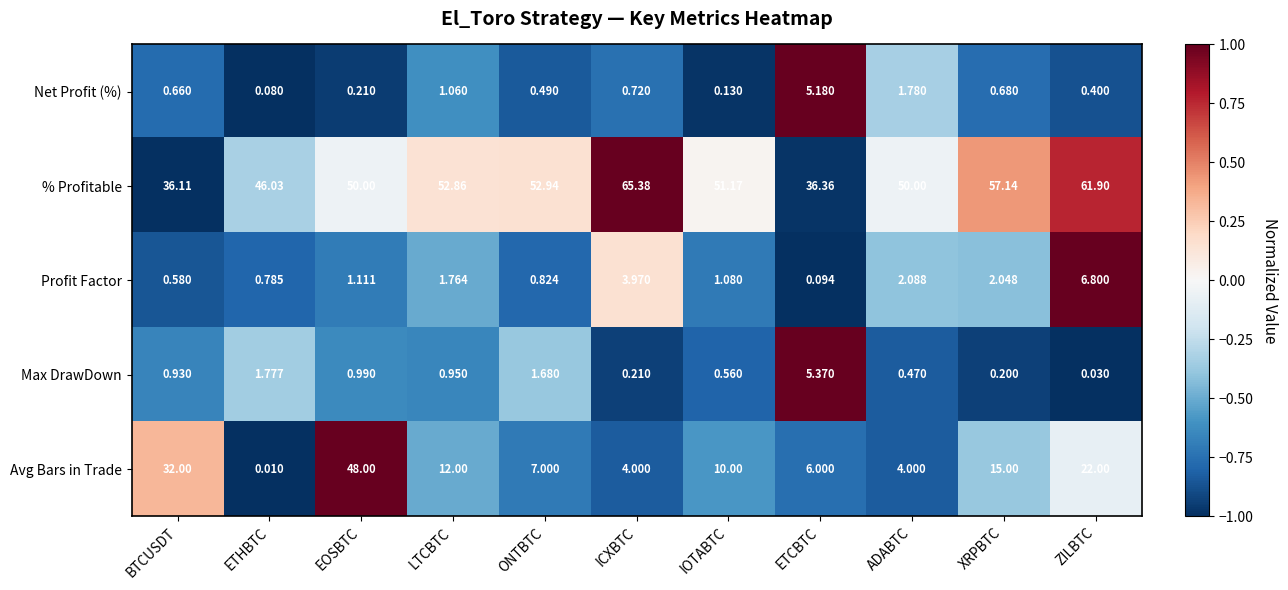

Which category has the lowest value in the % Profitable series?

BTCUSDT